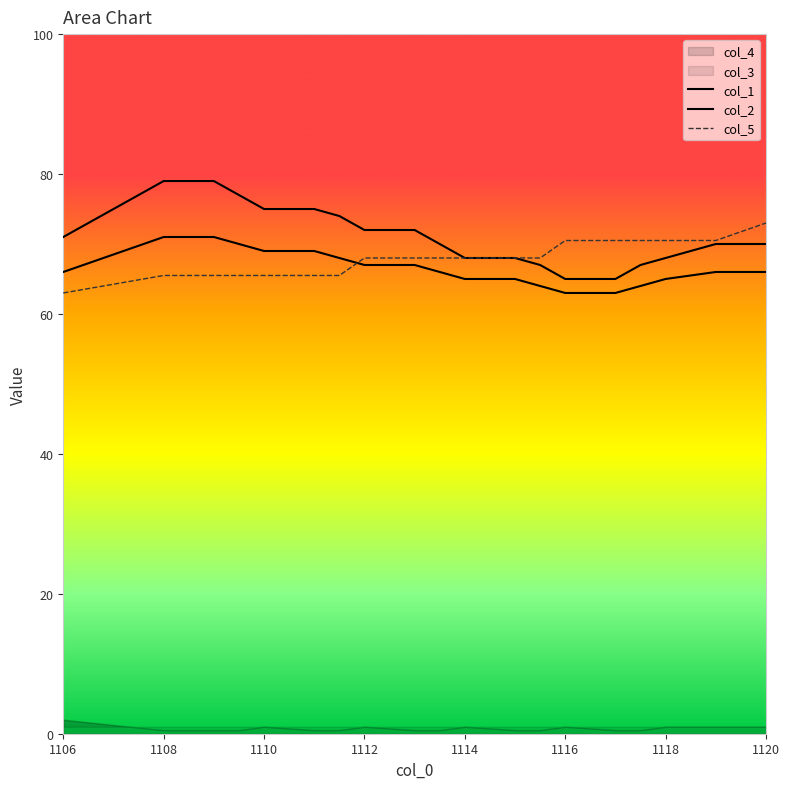

How many data points in col_2 are less than 66?

7